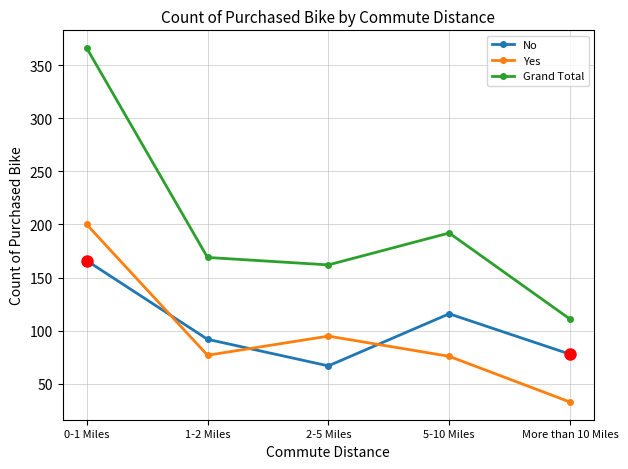

What is the greatest value displayed?

366